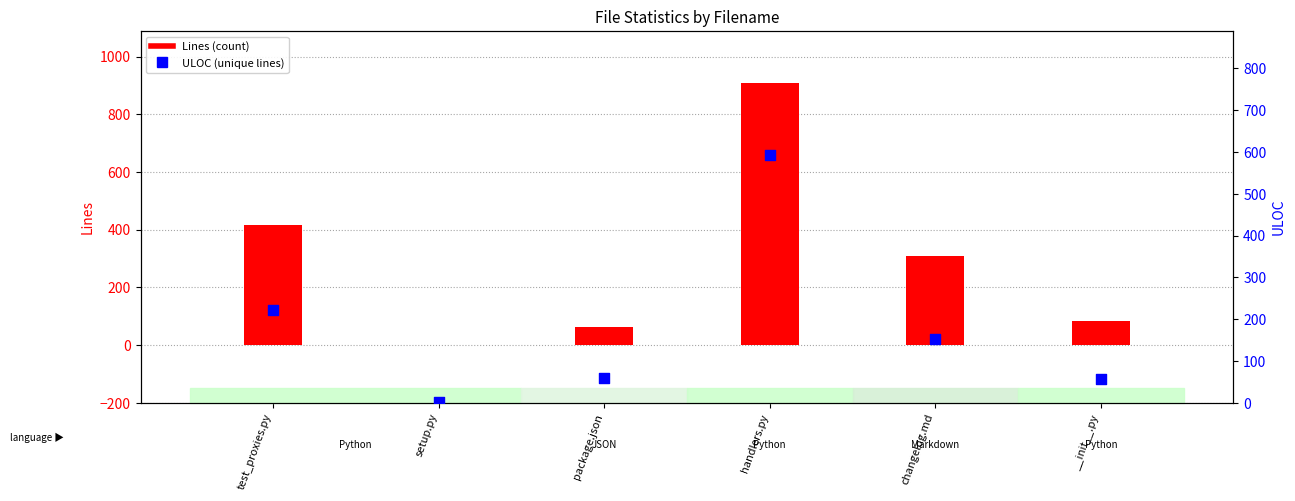

Which series has the widest spread of Y values?

Lines (count)